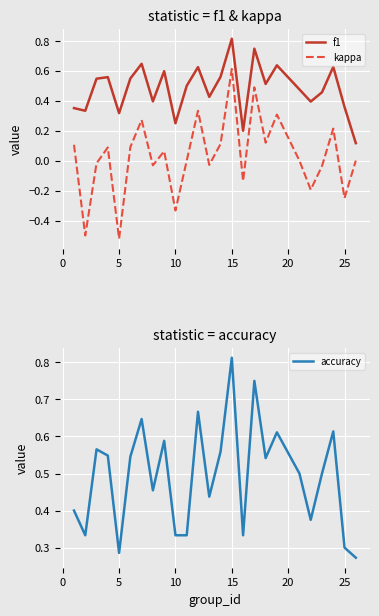

How many distinct data groups are displayed?

3